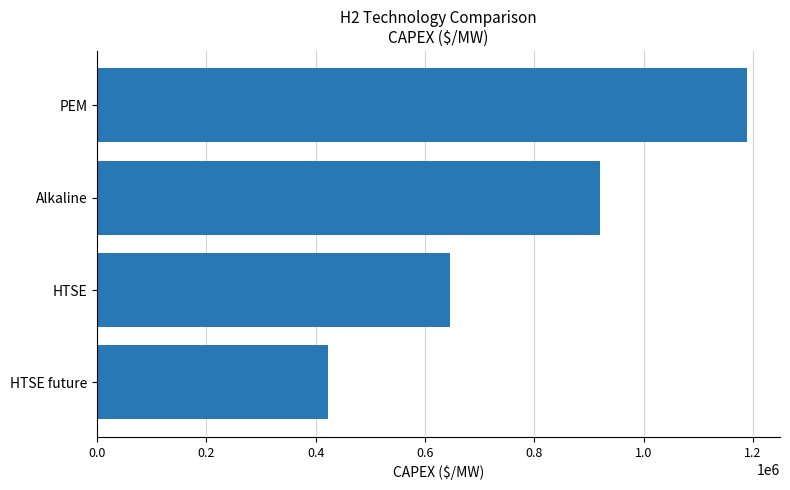

What is the minimum value shown in the chart?

423000.0